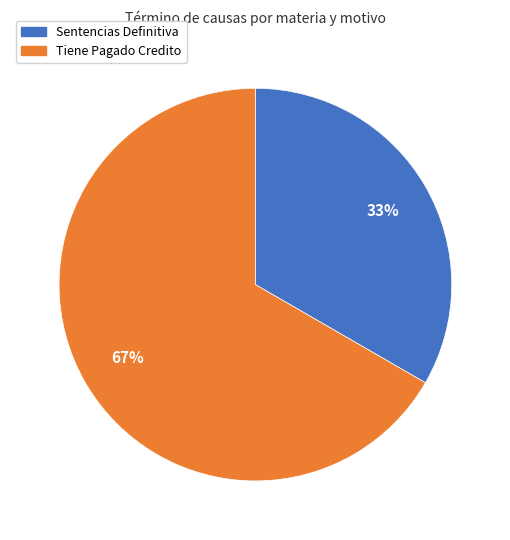

Does any single category account for the majority?

Yes